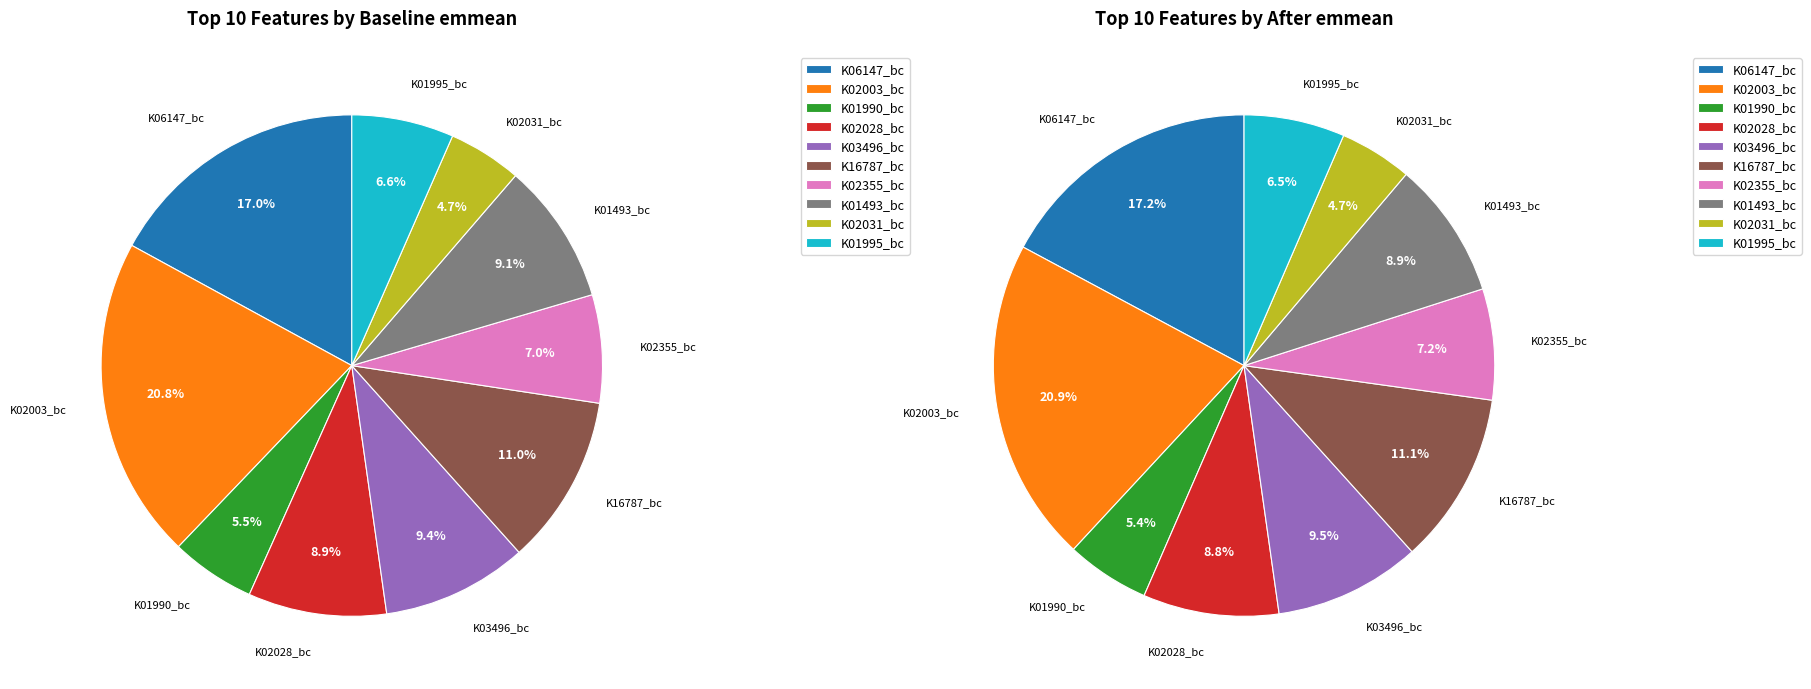

The K01493_bc slice represents 1% of the pie. True or false?

False